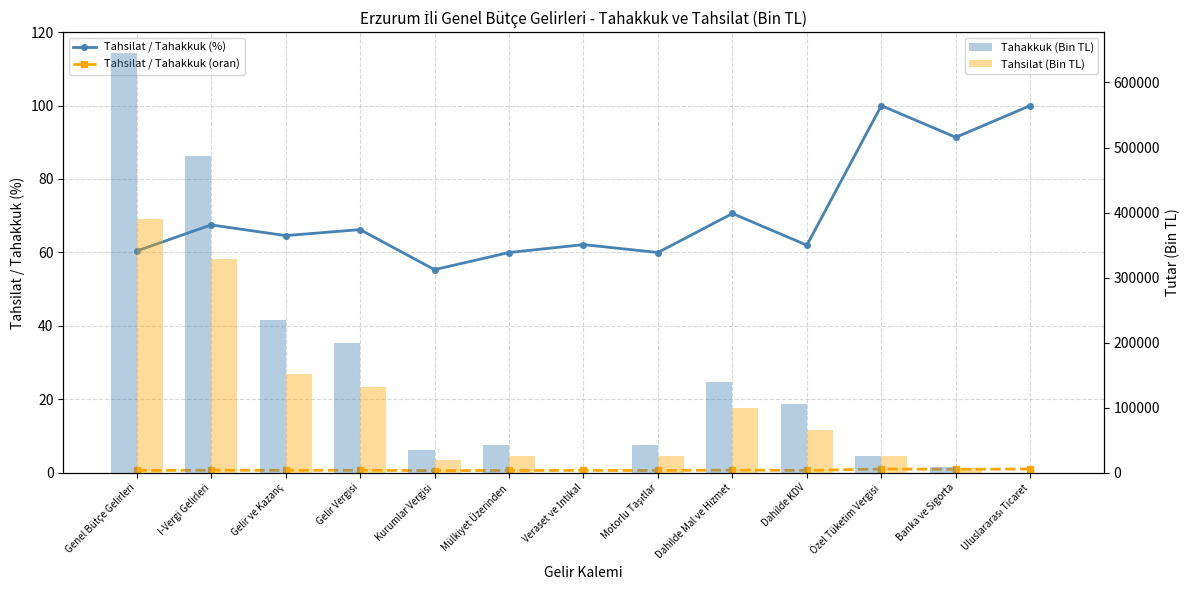

The value of Tahsilat (Bin TL) at Mülkiyet Üzerinden is 42801.9. True or false?

False